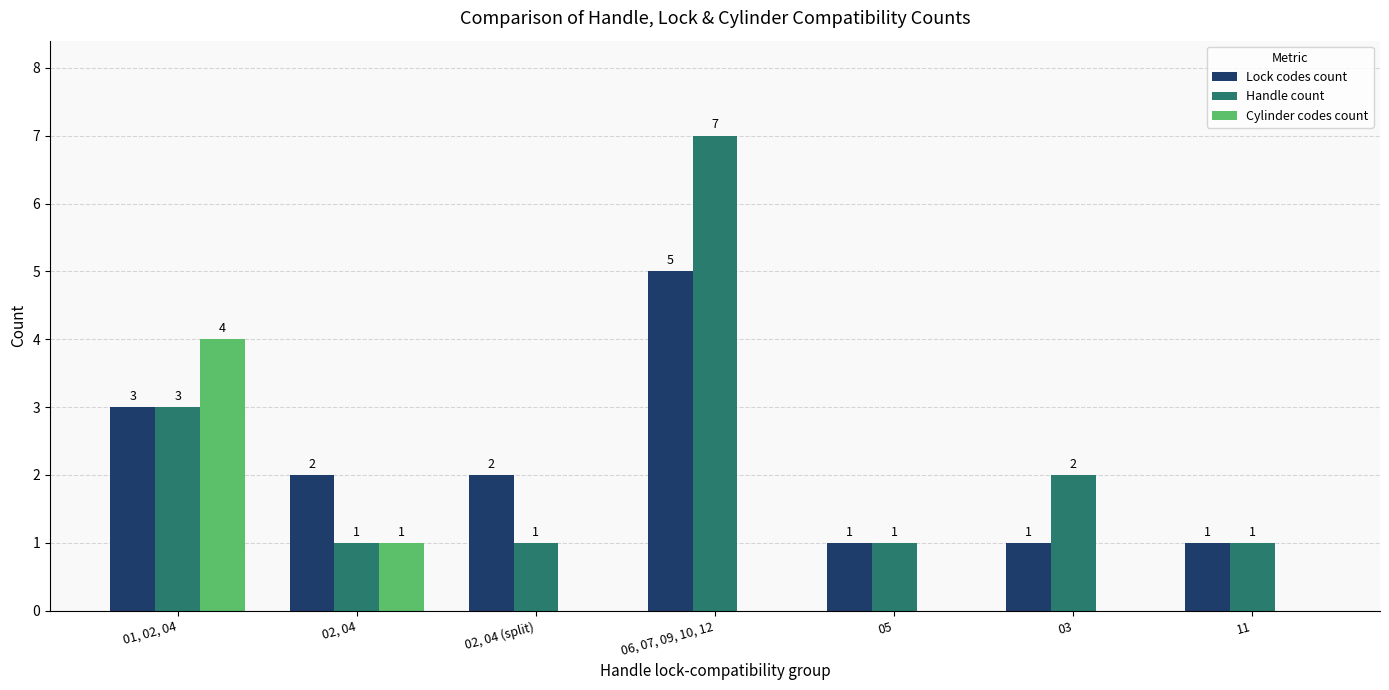

Reading right to left, what are all the values shown in this chart?

Lock codes count: 11=1	03=1	05=1	06, 07, 09, 10, 12=5	02, 04 (split)=2	02, 04=2	01, 02, 04=3
Handle count: 11=1	03=2	05=1	06, 07, 09, 10, 12=7	02, 04 (split)=1	02, 04=1	01, 02, 04=3
Cylinder codes count: 11=0	03=0	05=0	06, 07, 09, 10, 12=0	02, 04 (split)=0	02, 04=1	01, 02, 04=4